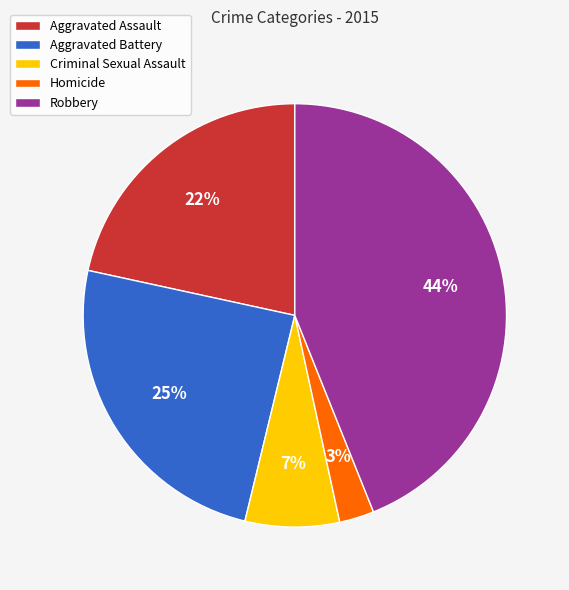

Combined, do Criminal Sexual Assault and Aggravated Assault account for over 50%?

No